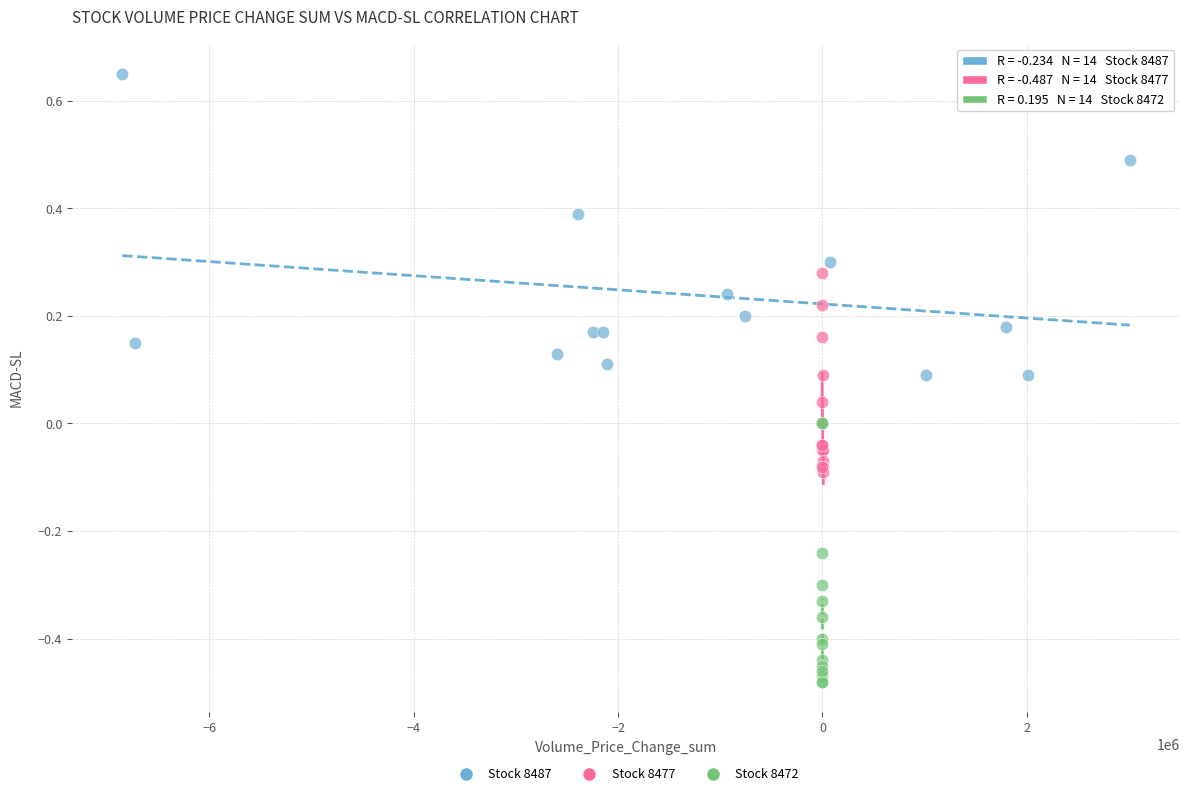

Which series has the largest Y range (max minus min)?

Stock 8487